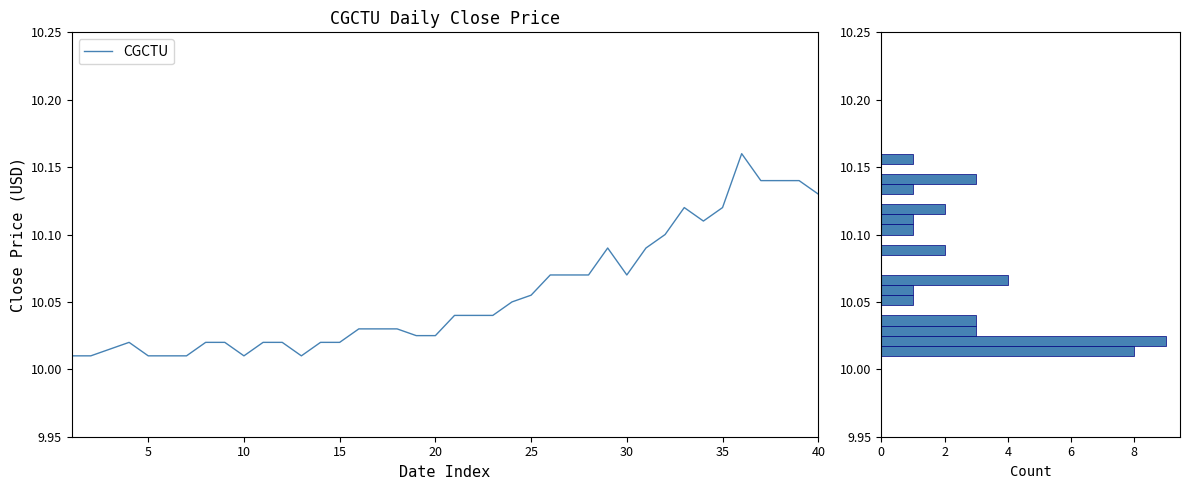

What is the smallest value displayed?

10.0